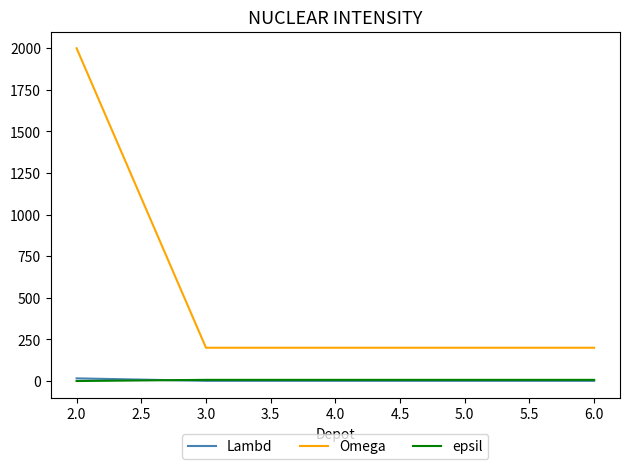

Which series has the largest range (max minus min)?

Omega